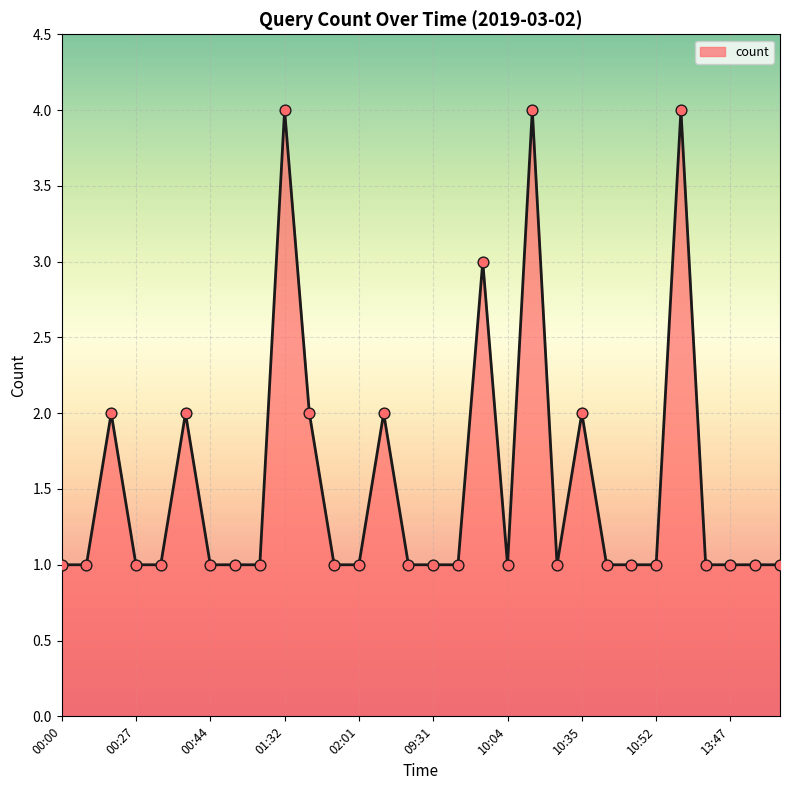

What is the greatest value displayed?

4